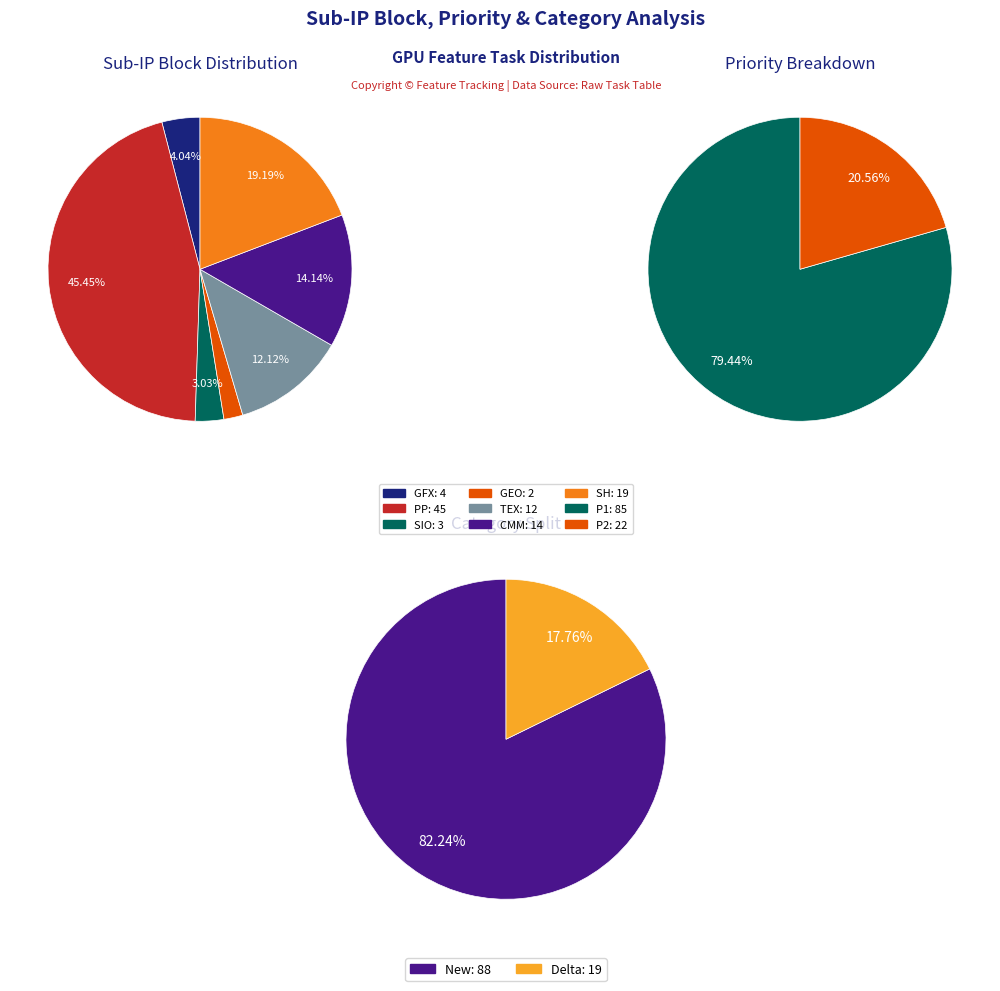

To the nearest percent, what is the average slice percentage?

14%